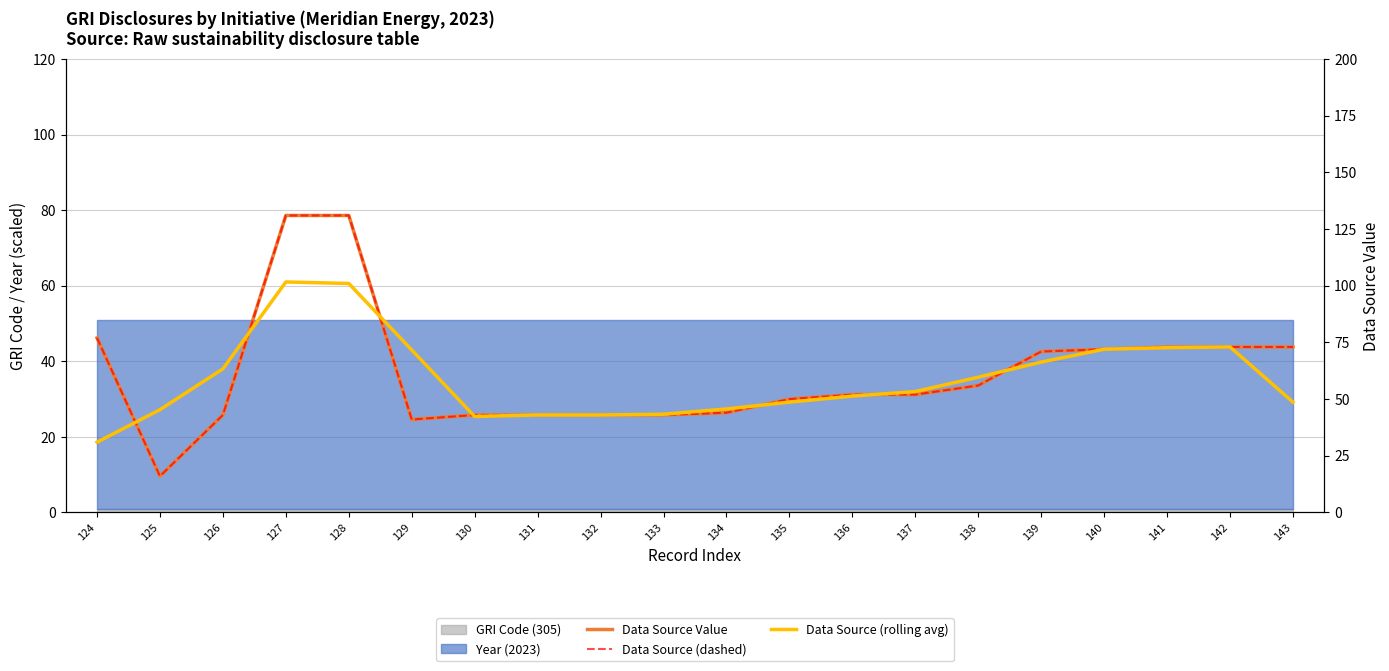

Is it true that Data Source (dashed) equals 79.3 at 137?

False